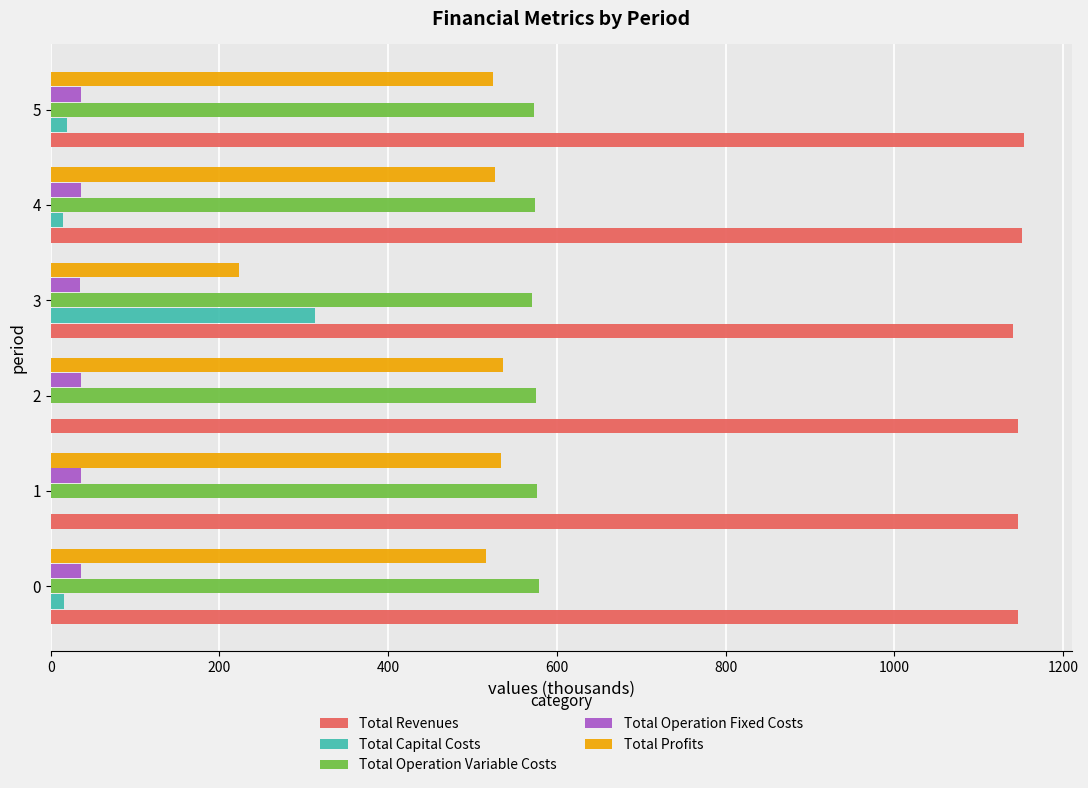

What is the maximum value shown in the chart?

1153.4